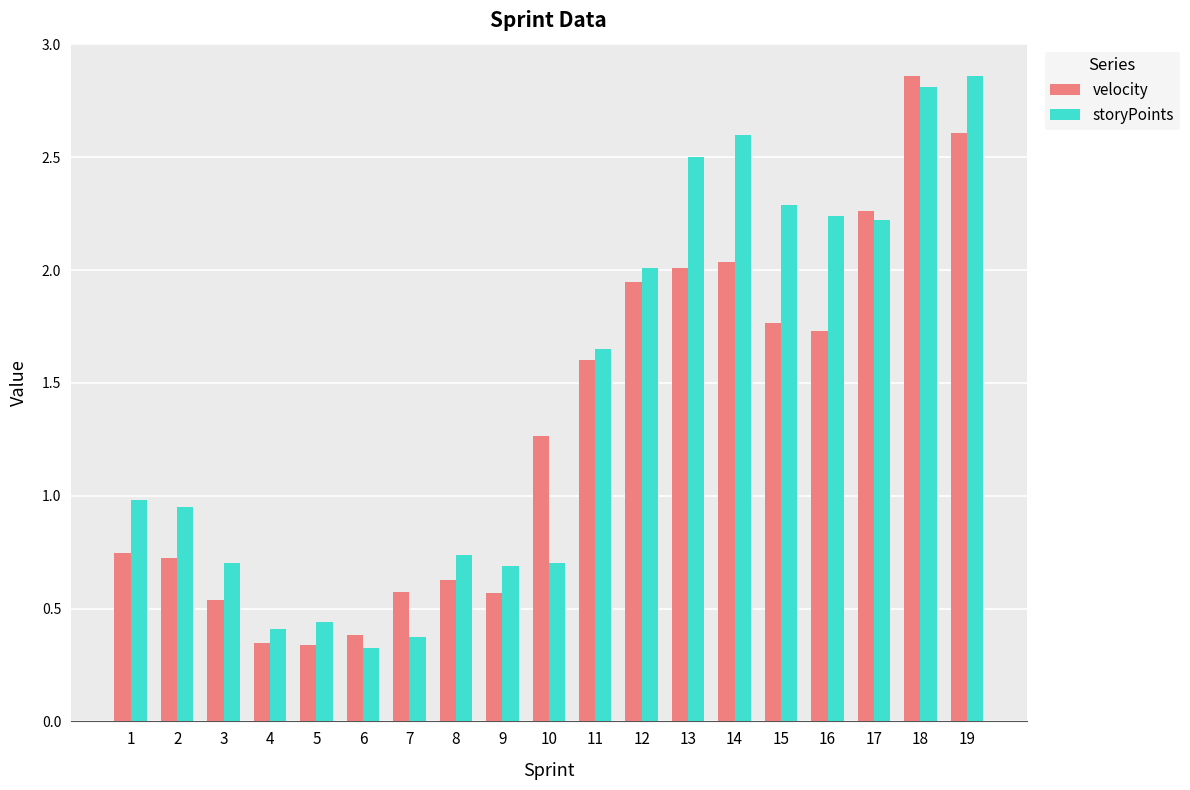

What is the sum of all velocity values?

24.9